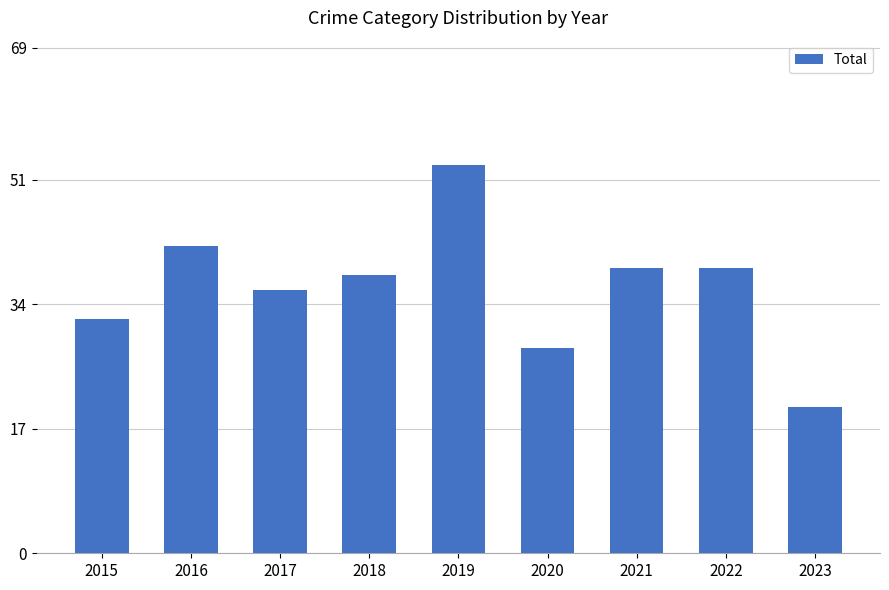

At which label is the value closest to 36?

2017